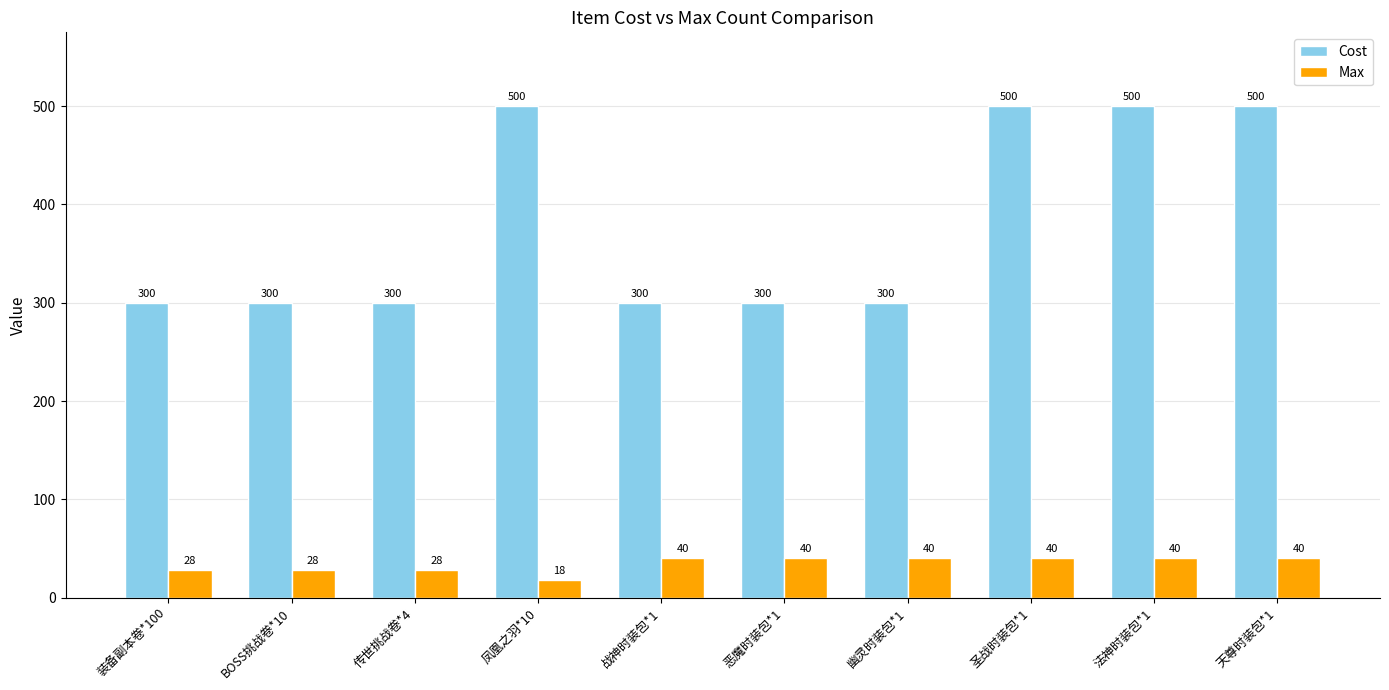

What is the minimum value shown in the chart?

18